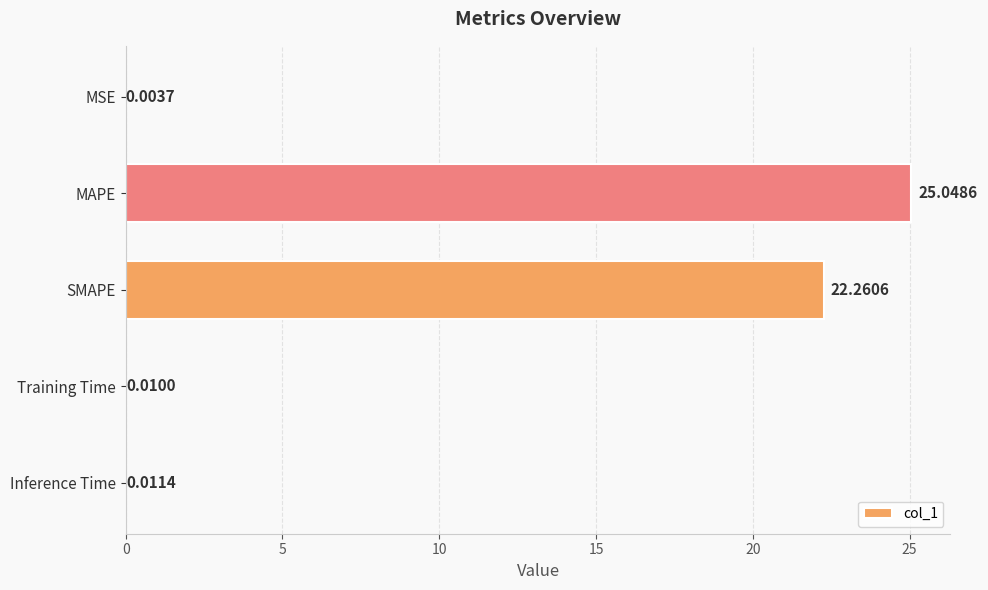

At which label is the value closest to 12?

SMAPE